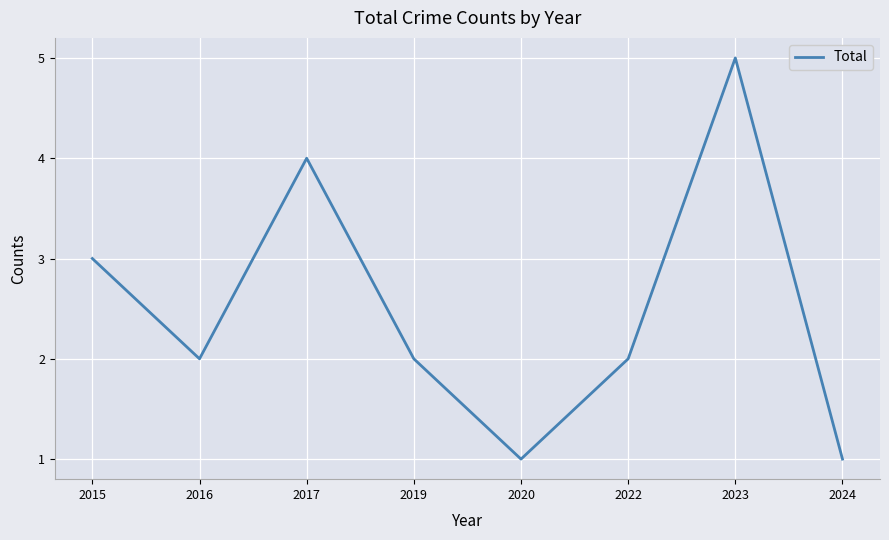

Reading right to left, what are all the values shown in this chart?

1	5	2	1	2	4	2	3